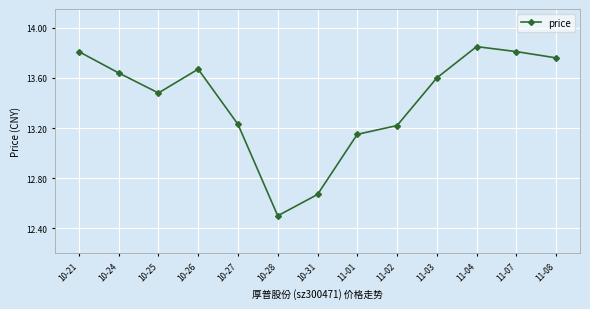

How many interior local valleys (lower than both neighbors) does the data have?

2